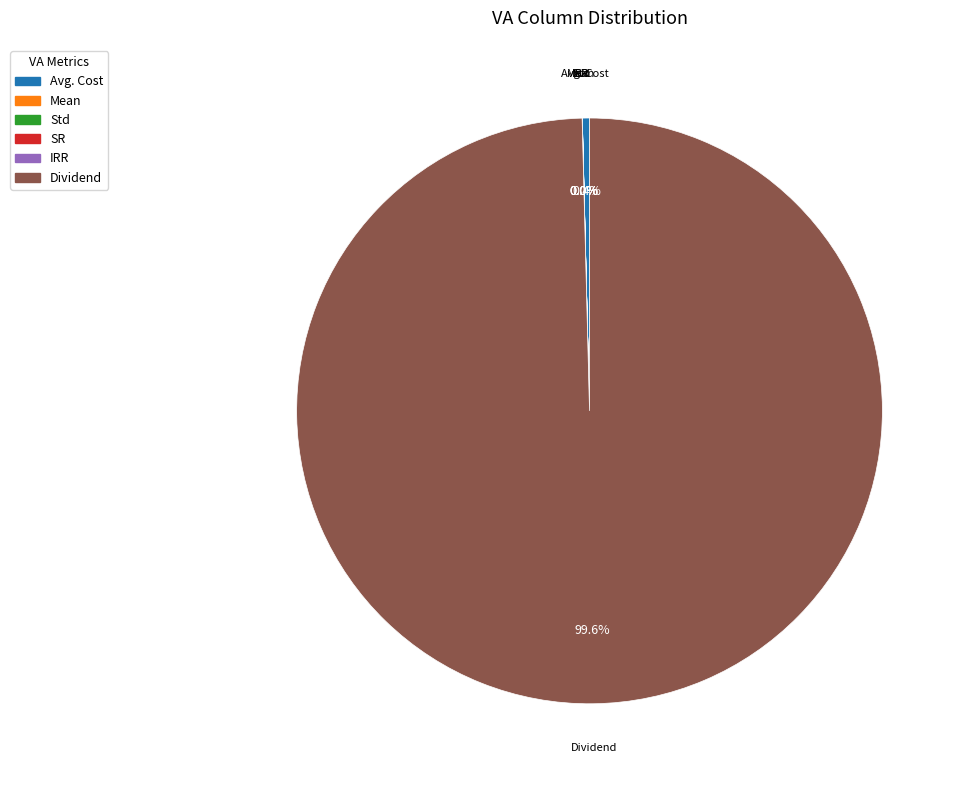

What is the majority slice?

Dividend